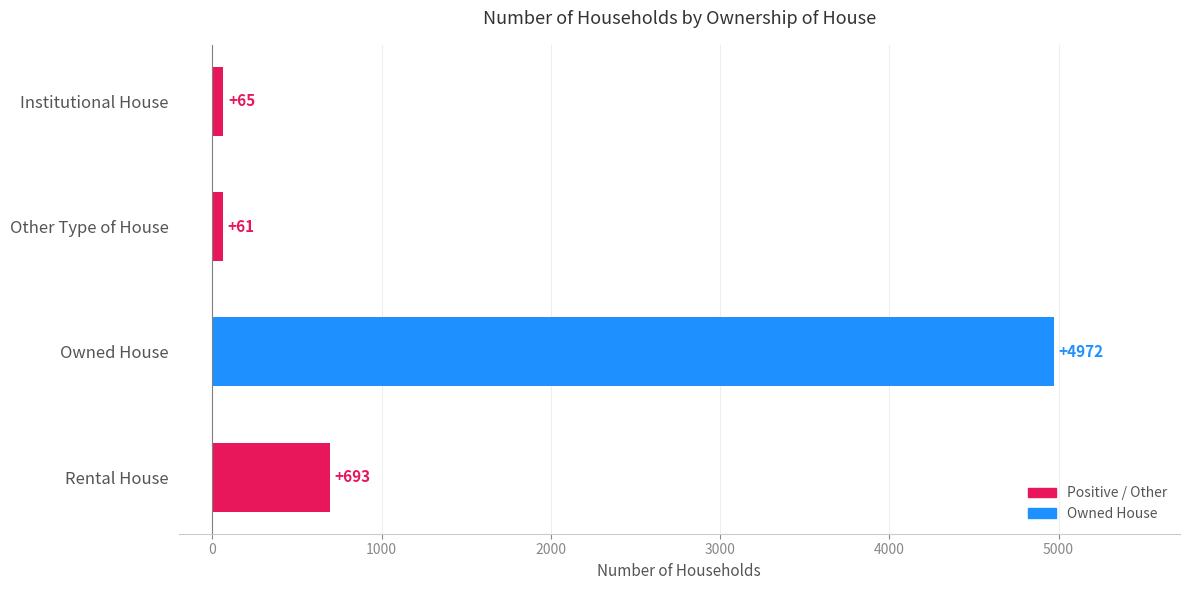

True or false: the data shows 61 at Other Type of House.

True